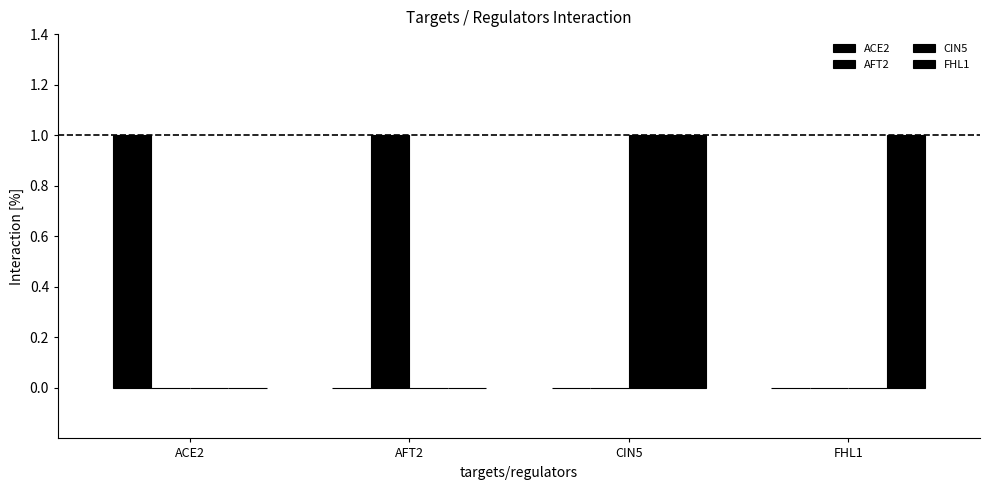

Are the bars grouped side by side (vs. stacked)?

Yes